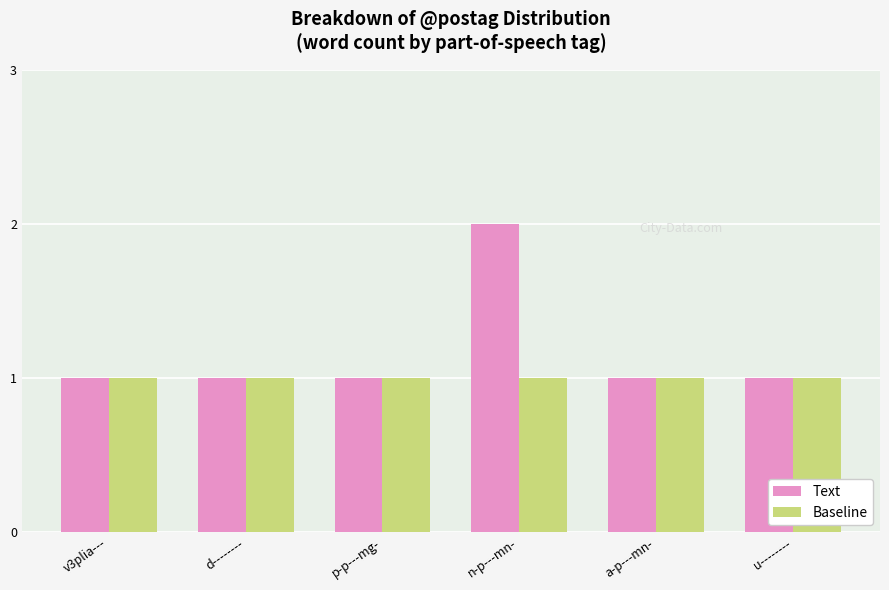

How many bars are there in each group?

2